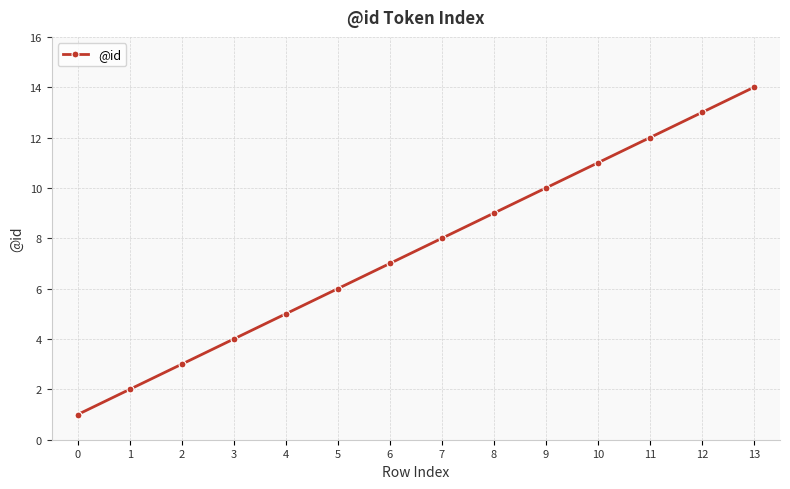

Reading right to left, what are all the values shown in this chart?

14	13	12	11	10	9	8	7	6	5	4	3	2	1